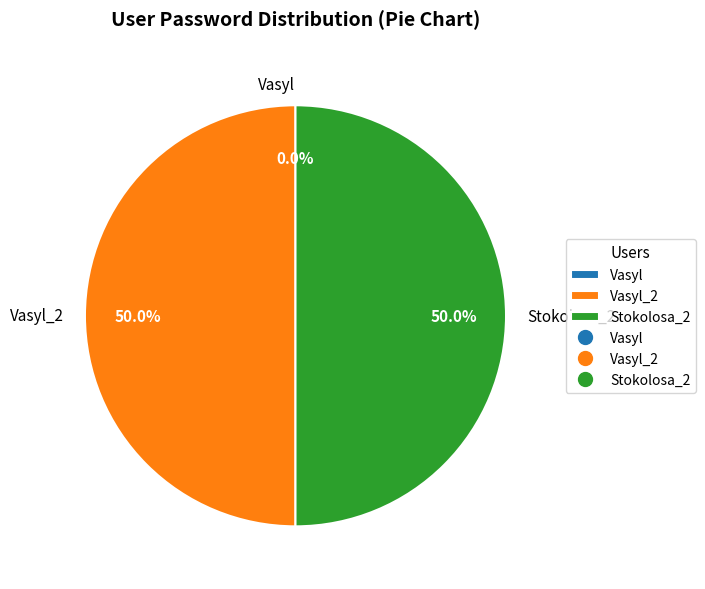

What portion of the pie excludes Stokolosa_2?

50.0%